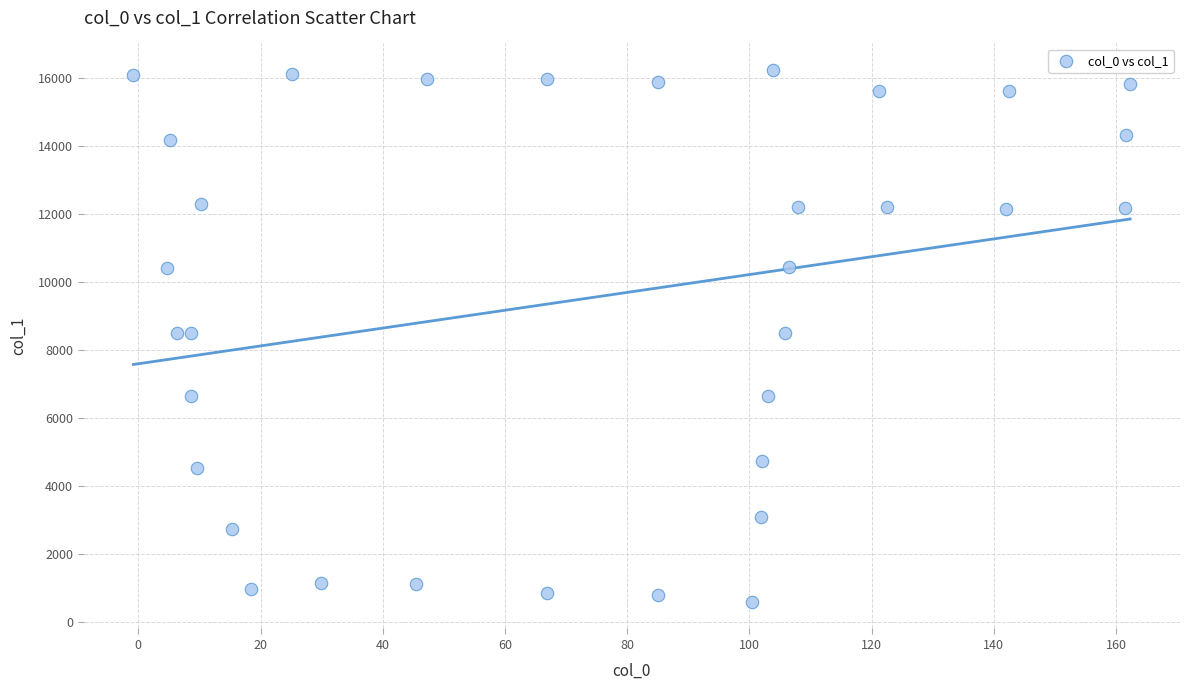

What is the range of Y values (max minus min)?

15656.2